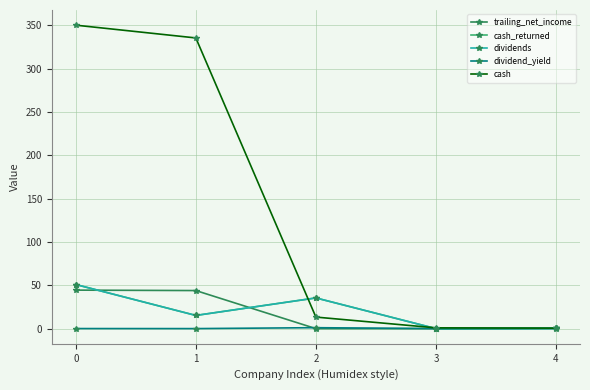

Which series has the largest range (max minus min)?

cash